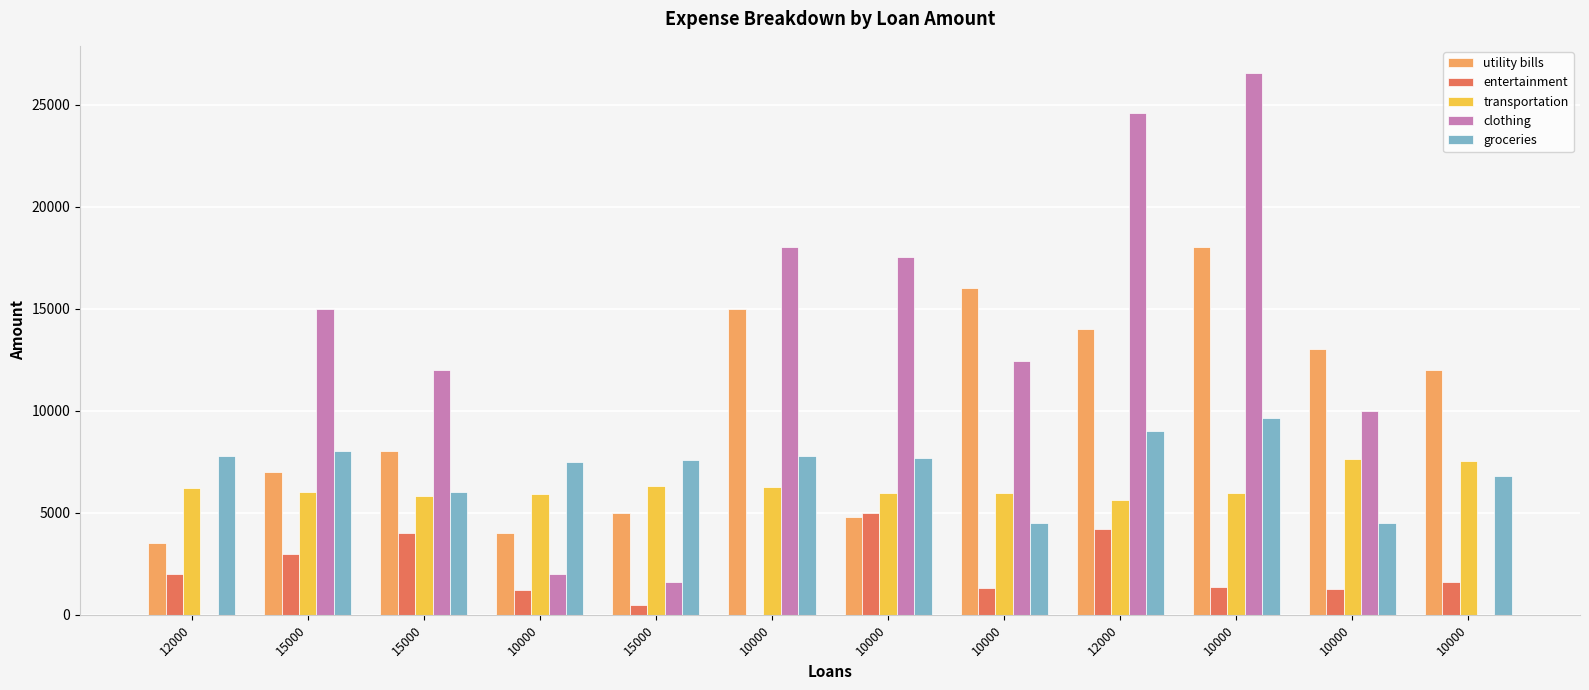

How many data points does each series have?

12